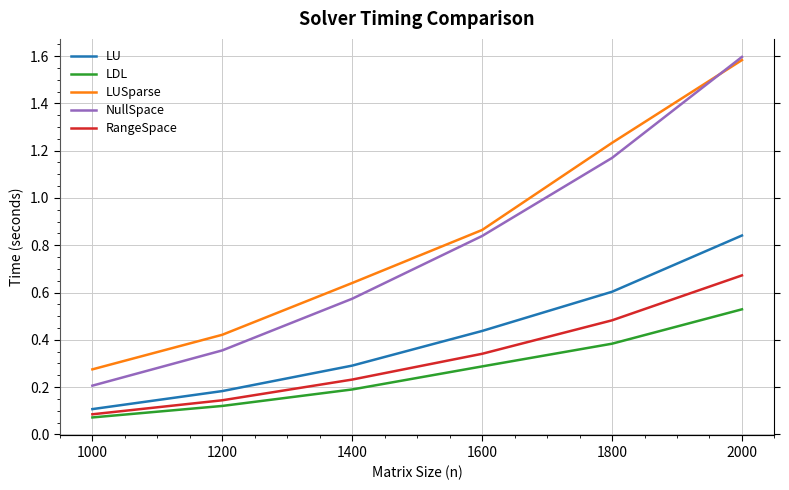

True or false: LUSparse and LU cross at least once.

False